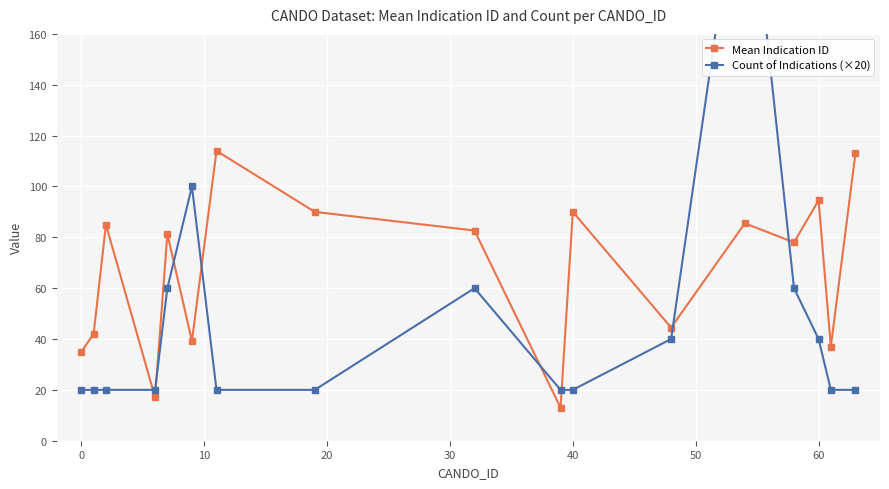

How many lines are shown in the chart?

2